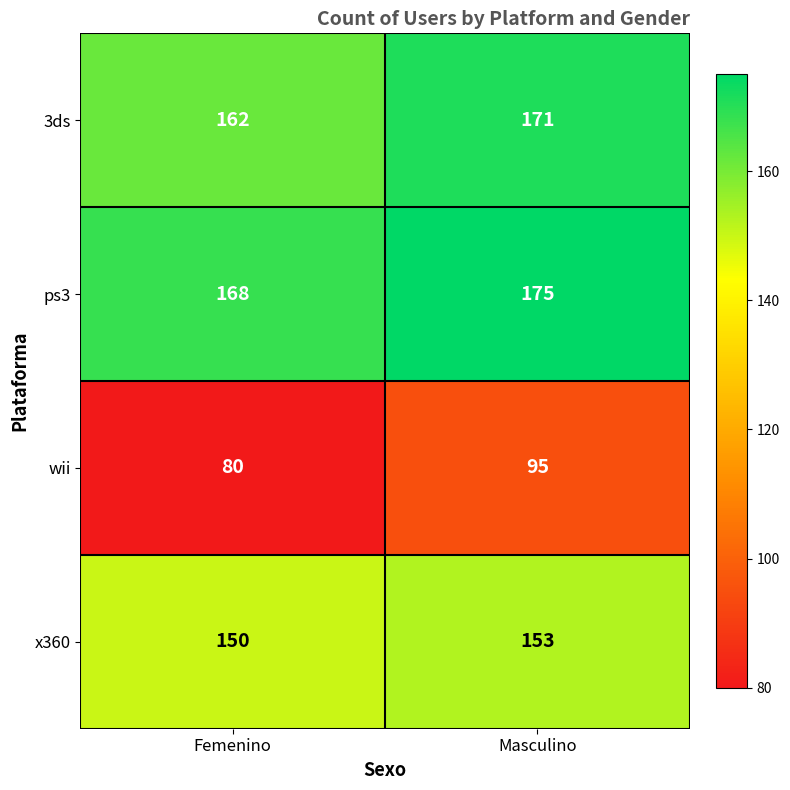

What is the difference between the highest and lowest values at Masculino?

80